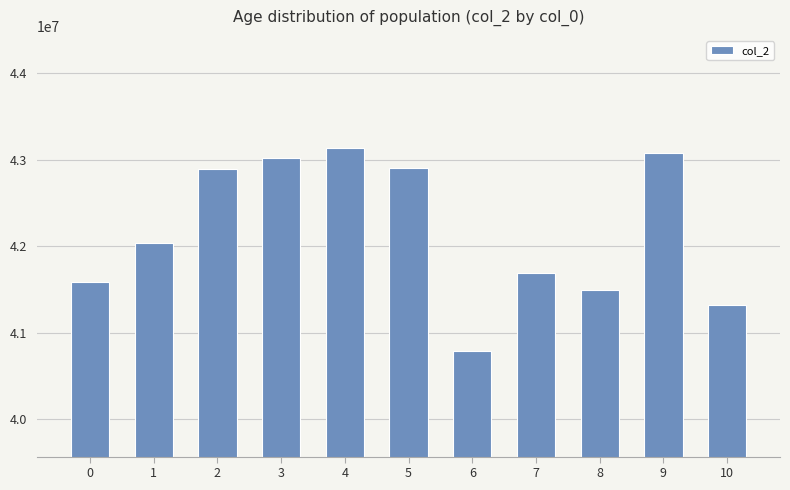

What is the smallest value displayed?

40791417